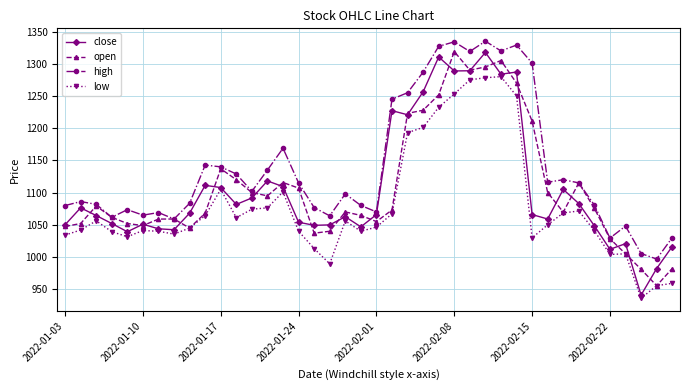

True or false: close has more than 0 points higher than both neighbors.

True